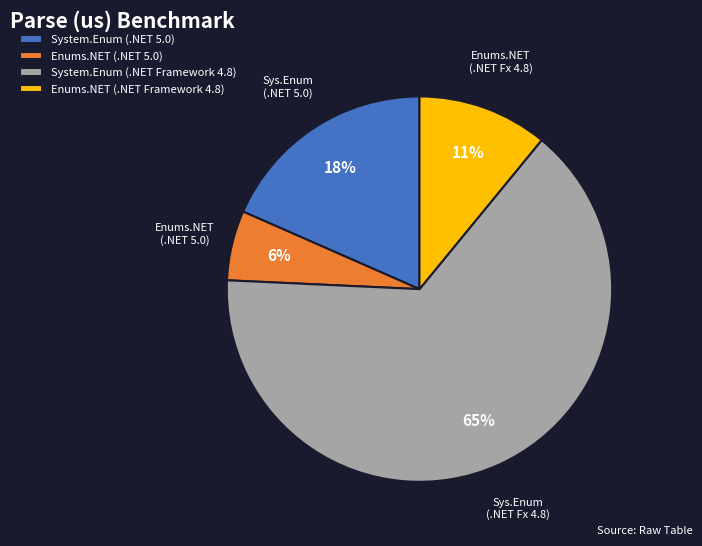

To the nearest percent, what portion does System.Enum (.NET Framework 4.8) represent?

65%